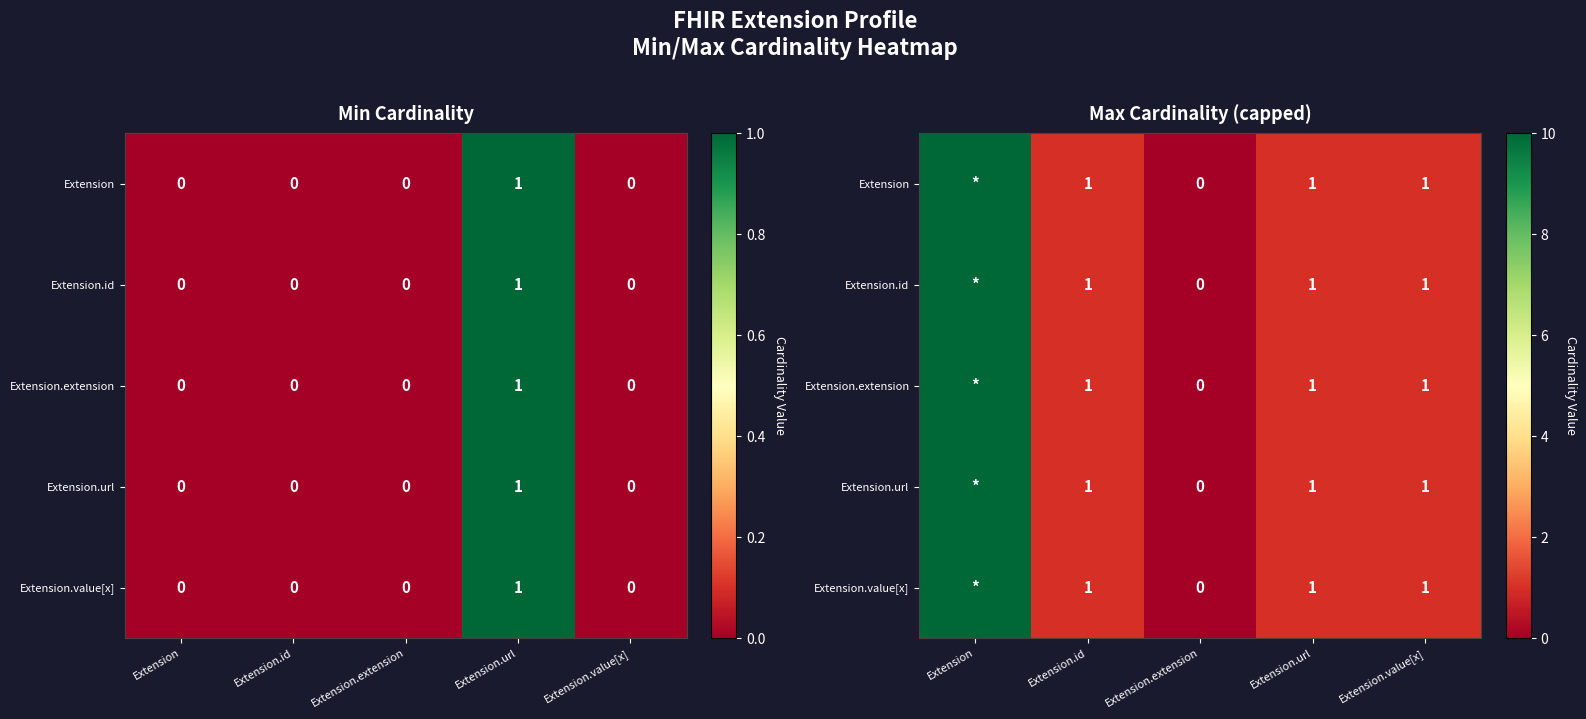

What is the approximate value of Extension.value[x] at Extension.value[x]?

1